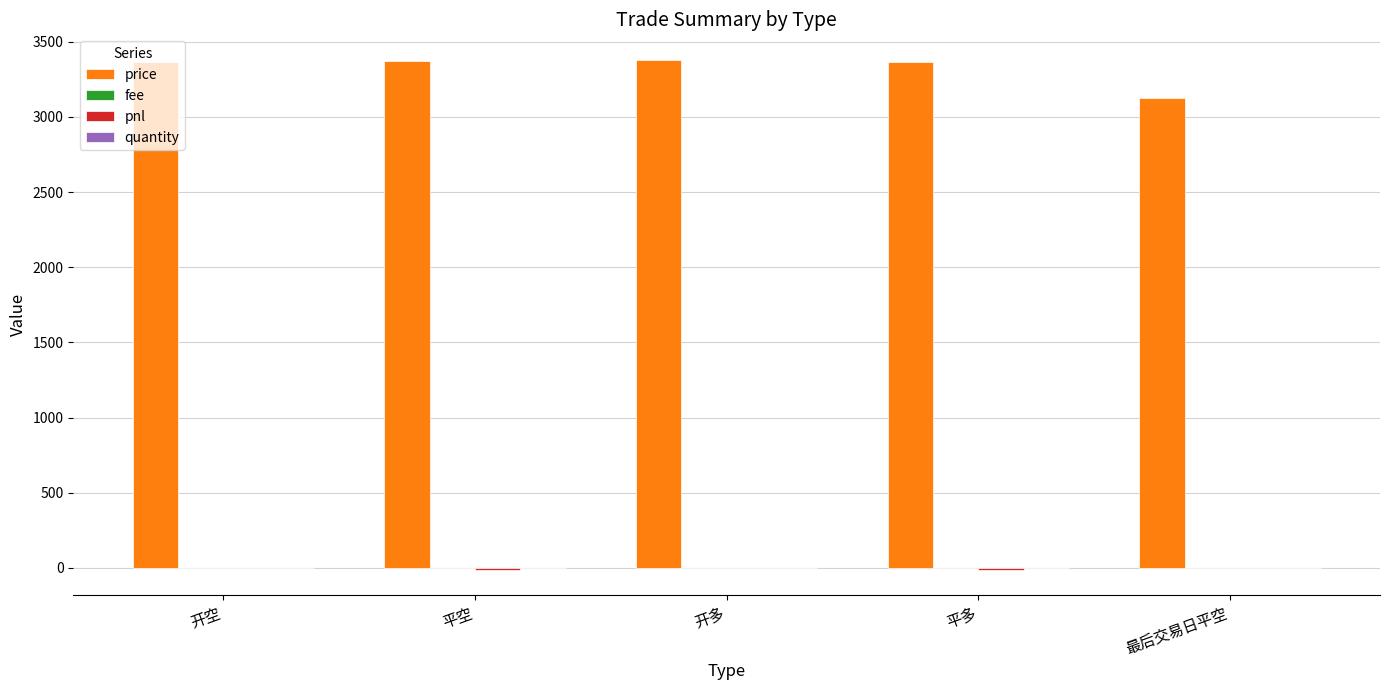

What is the maximum value shown in the chart?

3379.4